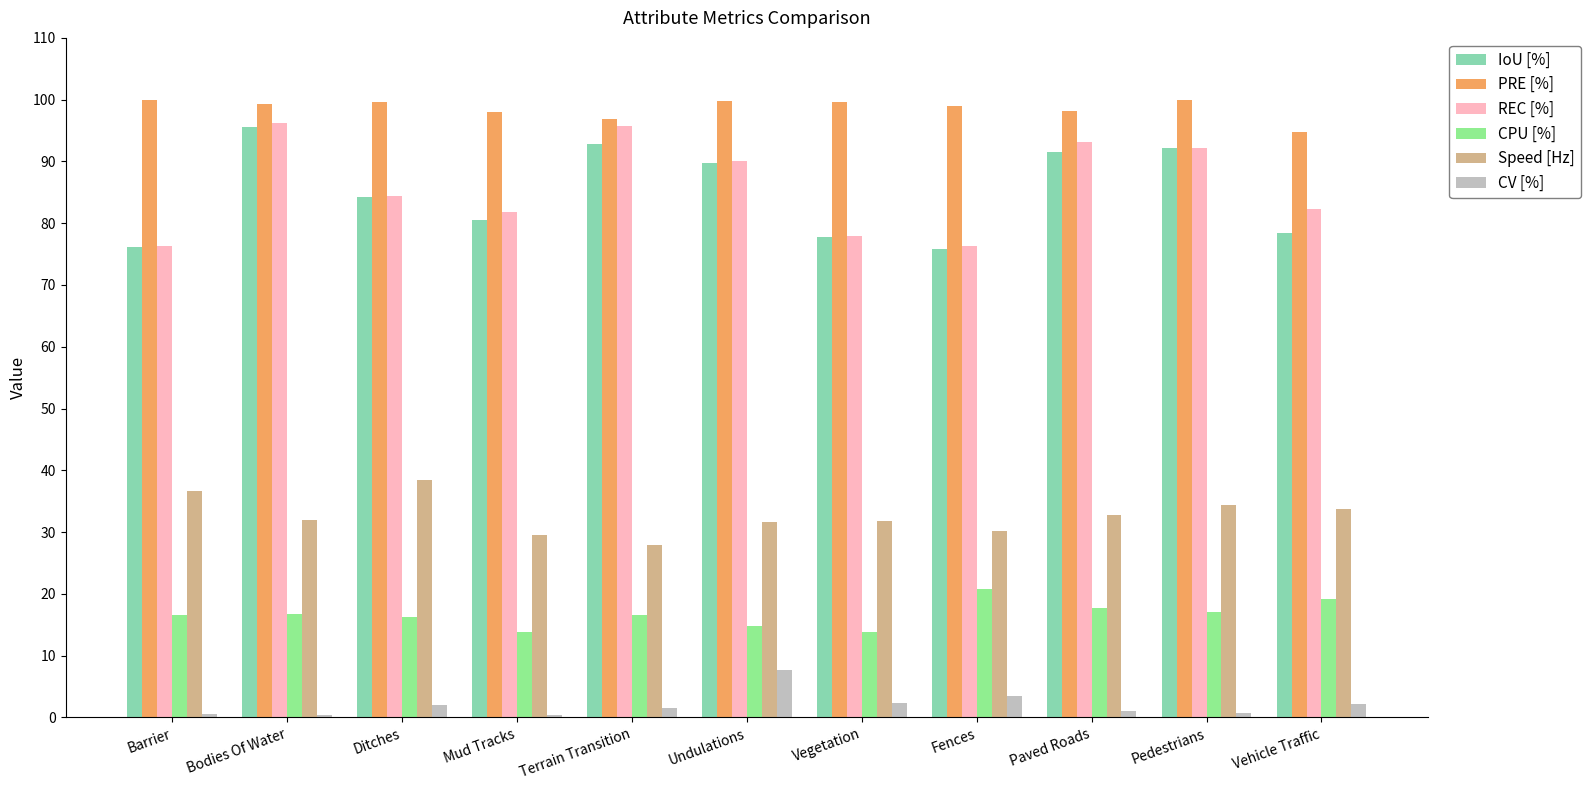

Does the chart contain stacked bars?

No